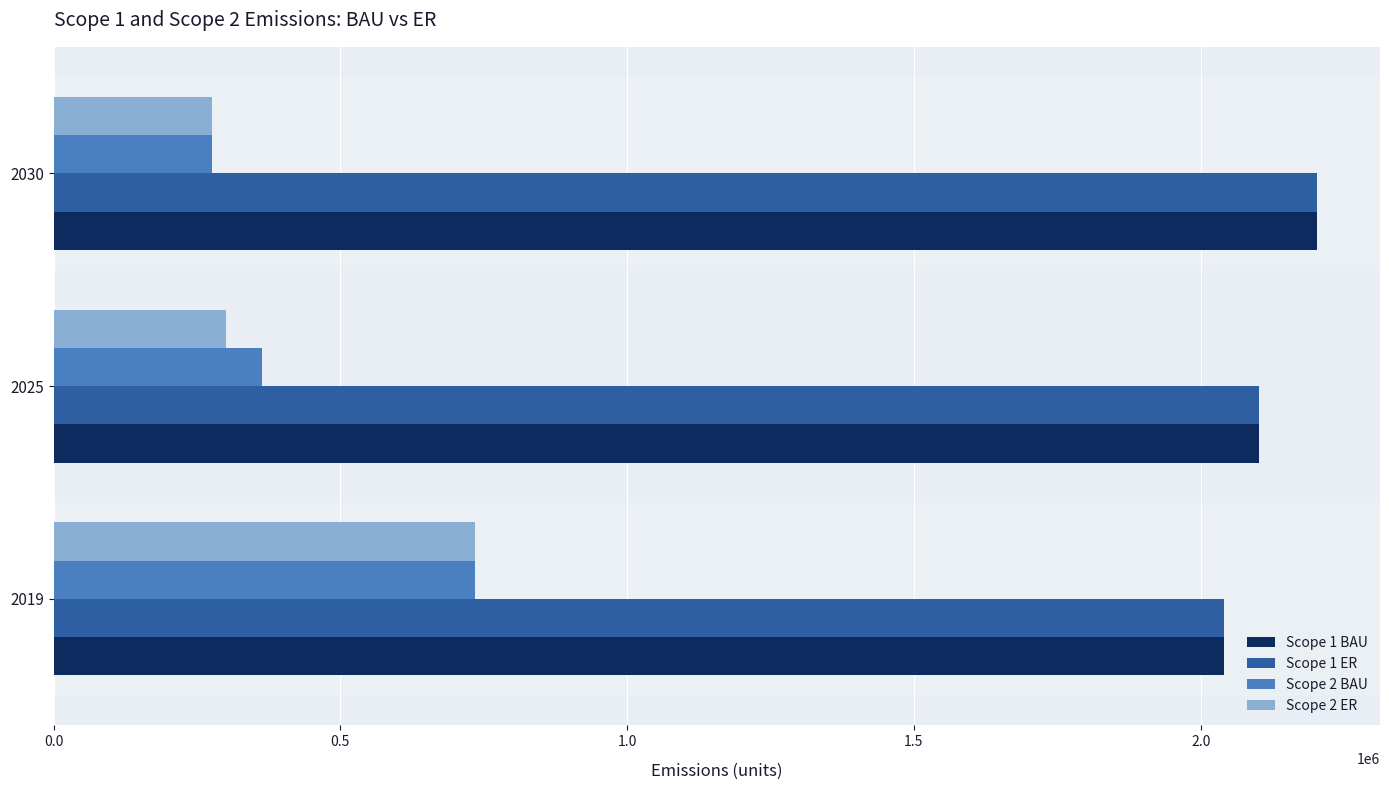

What is the sum of all Scope 1 ER values?

6344865.4